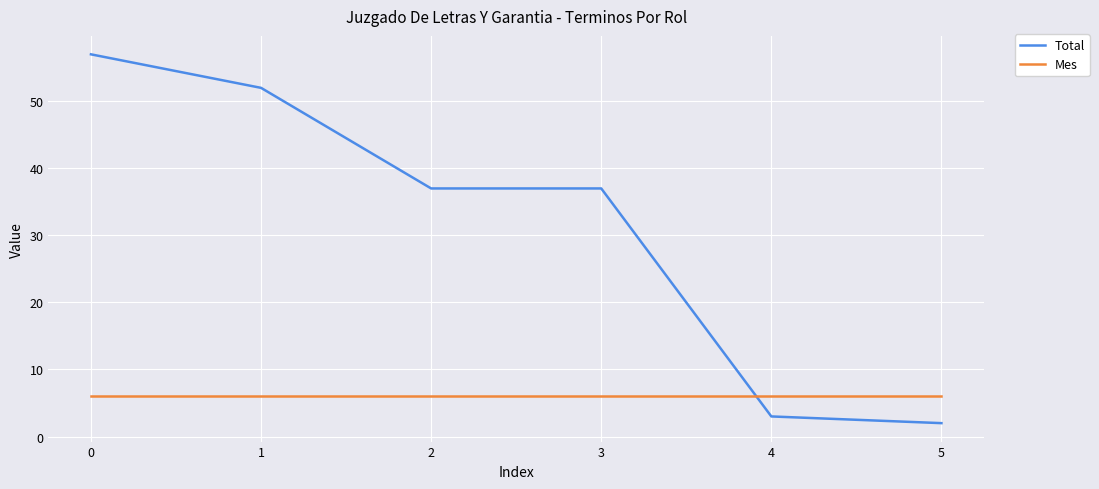

List the series in order of their peak value, highest first.

Total, Mes